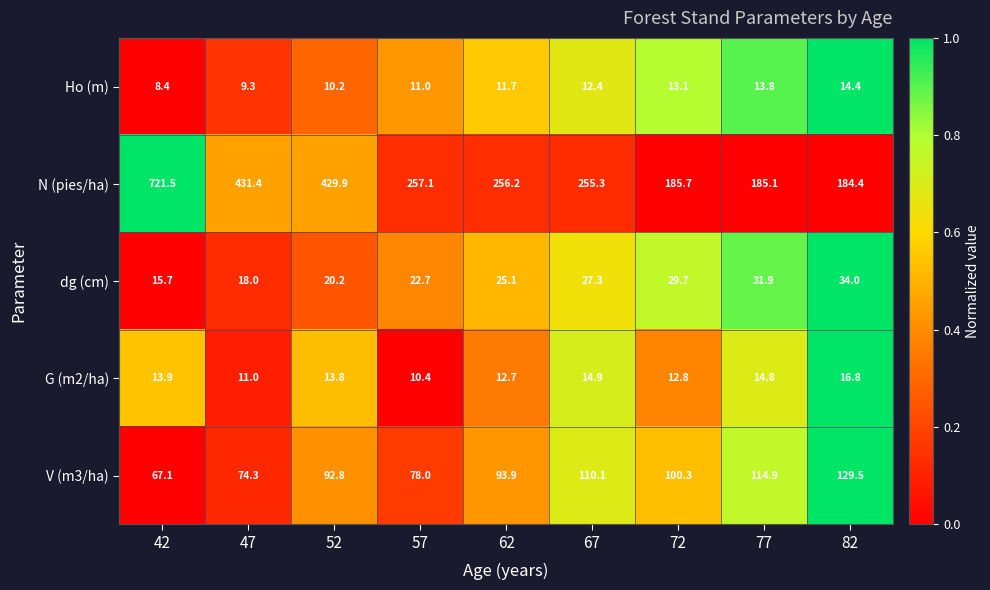

Count the number of categories in the chart.

9